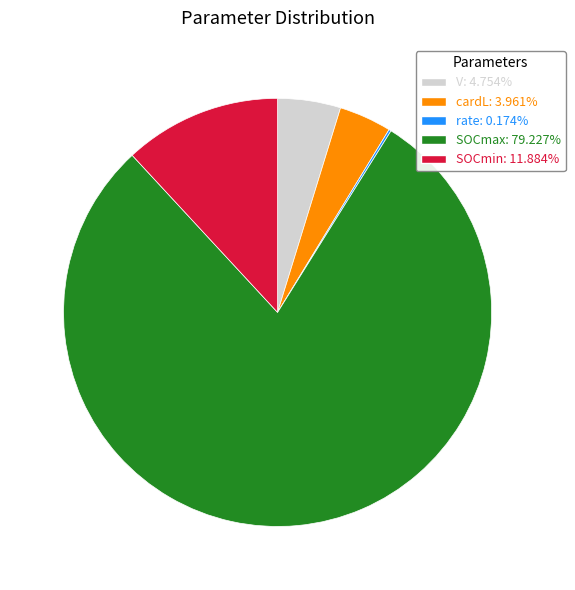

Which has a higher value, V or SOCmin?

SOCmin